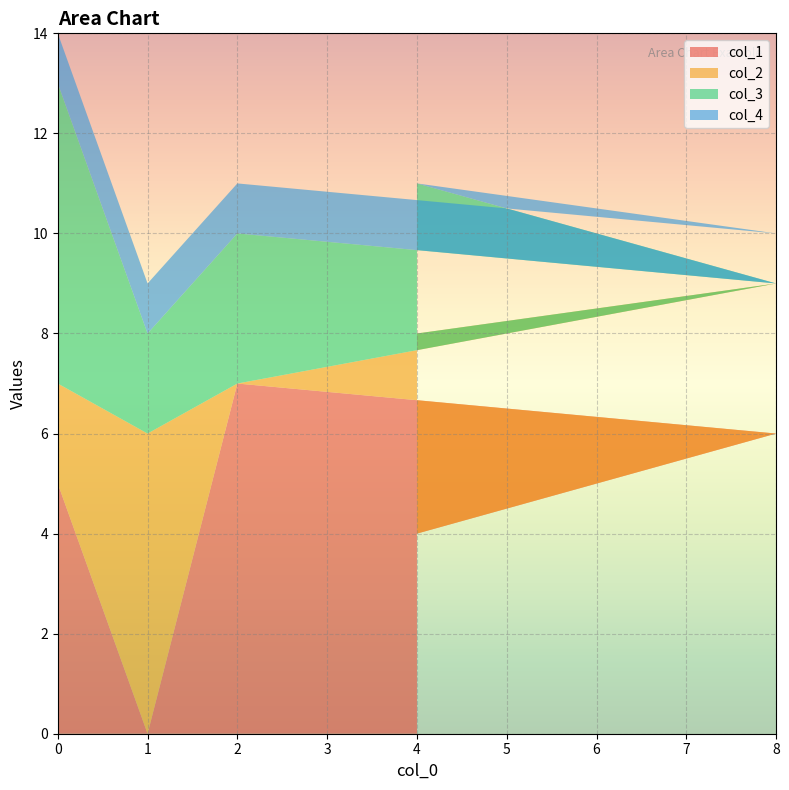

Rank the categories by col_1 value from lowest to highest.

1, 4, 0, 8, 2